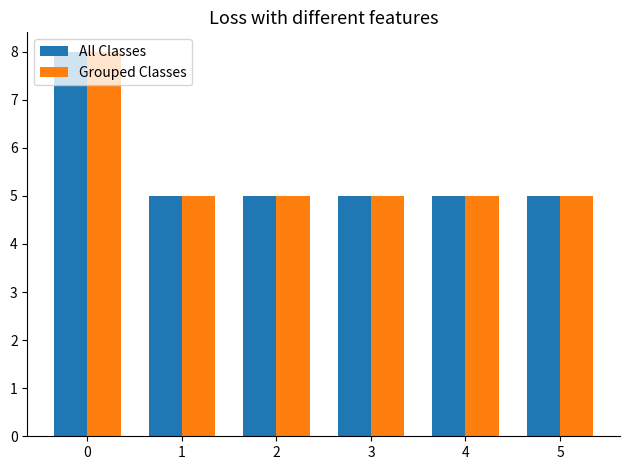

What is the total value across all series at 2?

10